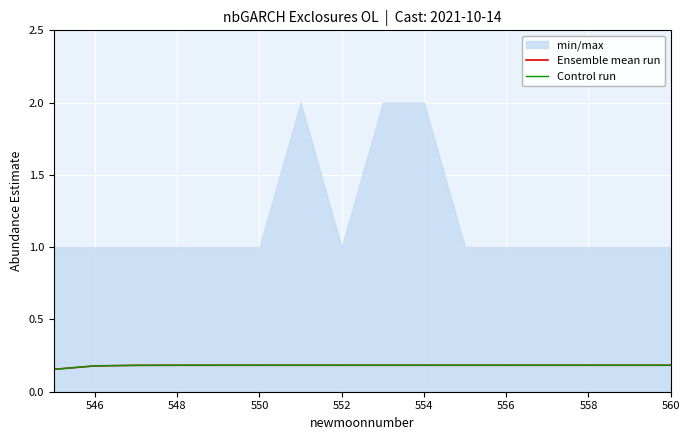

What is the sum of all Control run values?

2.9